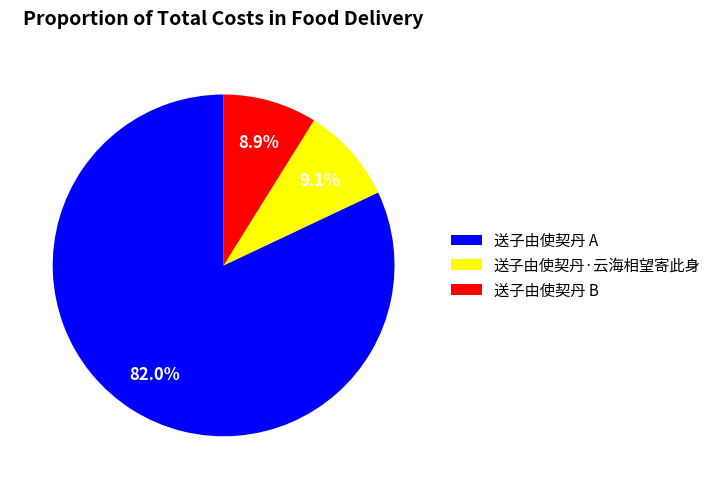

Count the number of slices in the pie.

3